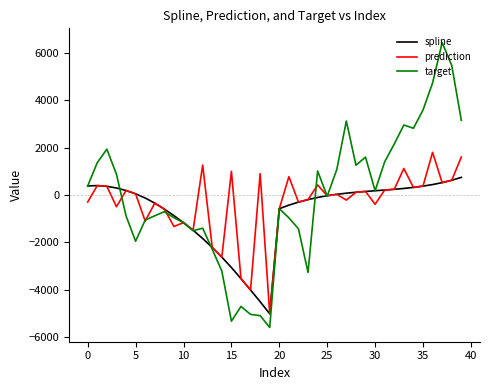

What is the difference between the maximum and minimum values in the target series?

12003.3